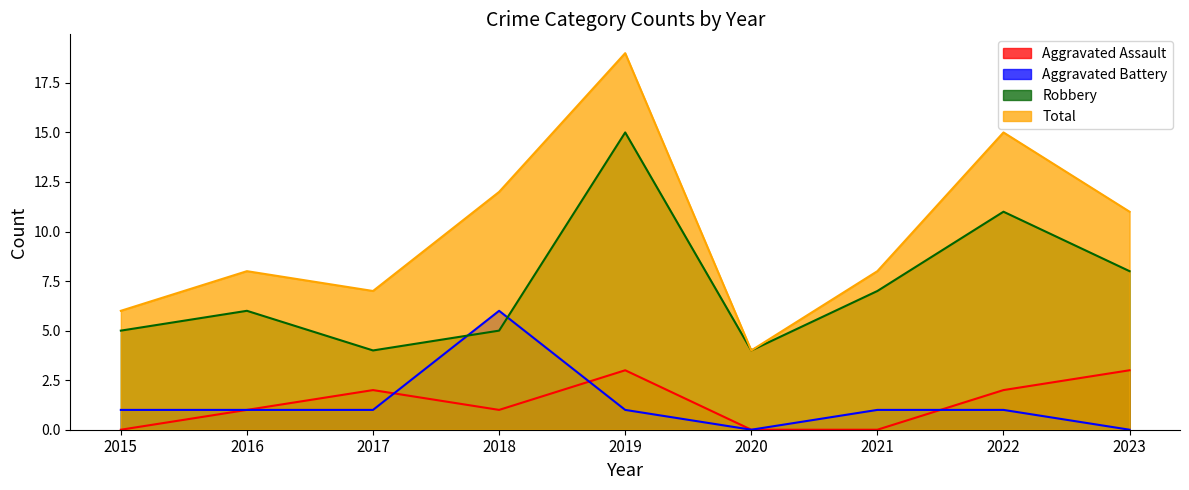

Where is the first local maximum for Aggravated Assault?

2017